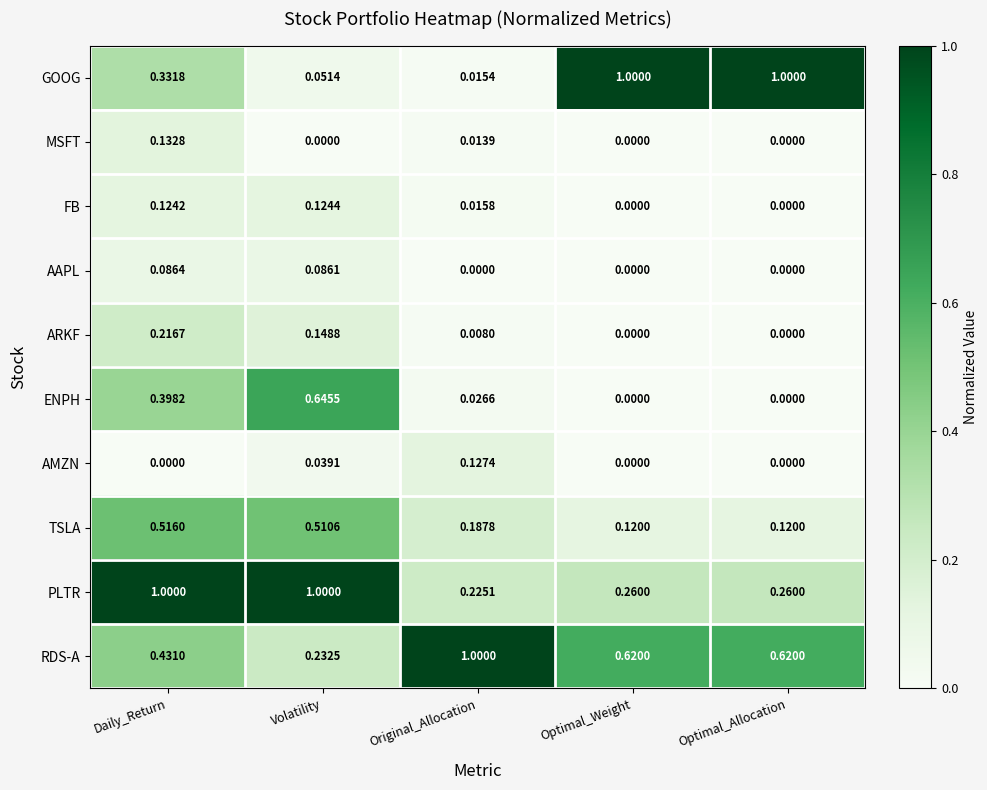

How many series are shown in this chart?

10